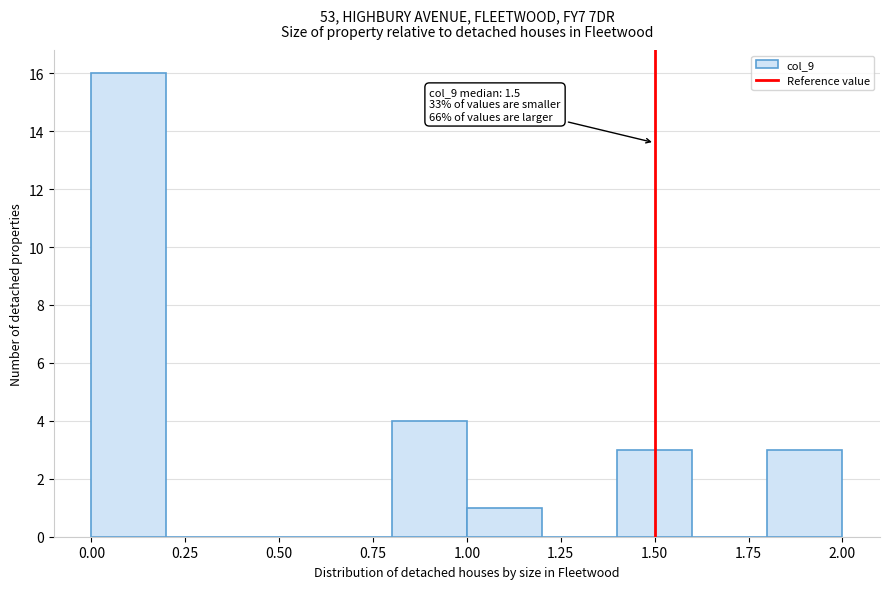

Which range on the x-axis has the tallest bar?

0.0 to 0.2